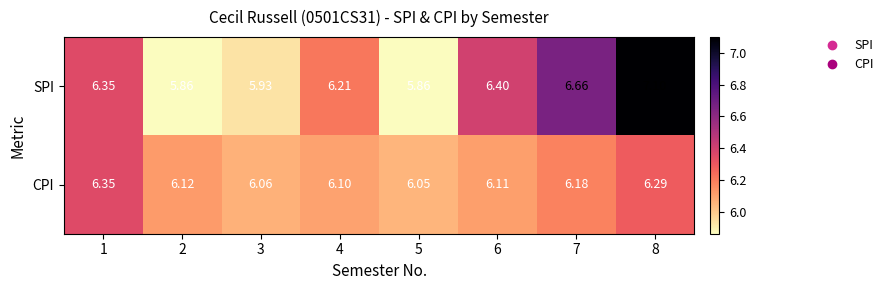

Which series has the widest spread of values?

SPI